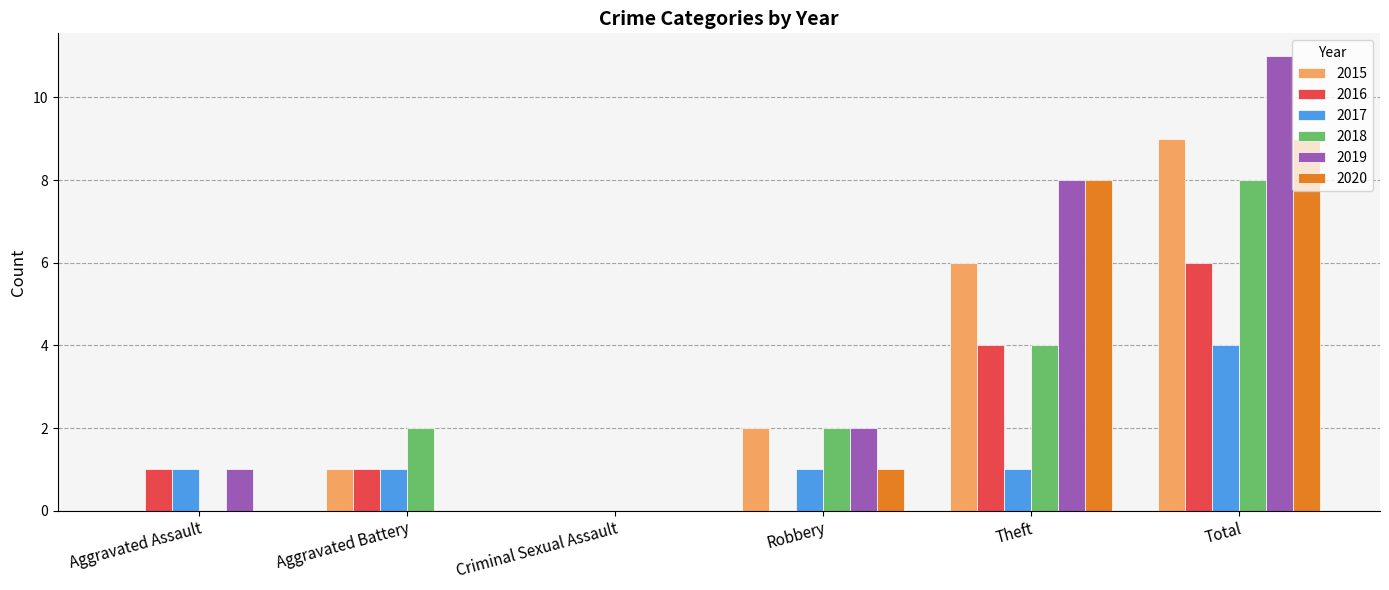

Is the value of 2015 at Criminal Sexual Assault greater than the value of 2016 at Theft?

No